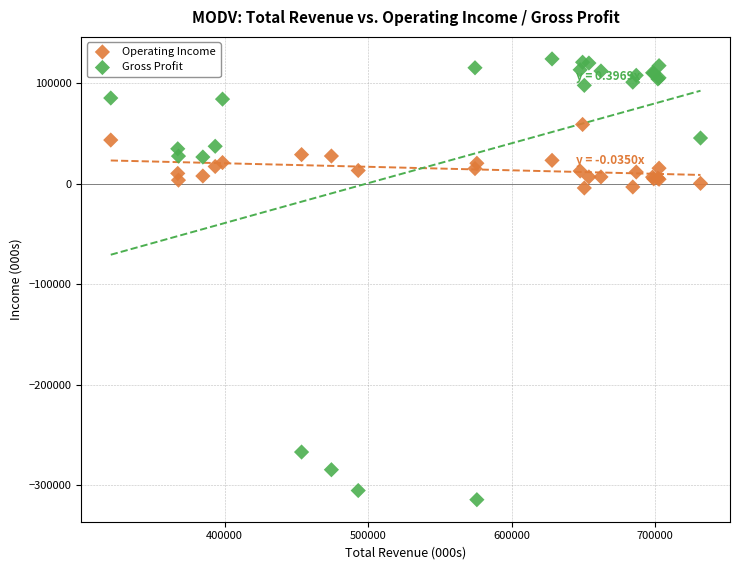

Which series contains the lowest Y value?

Gross Profit